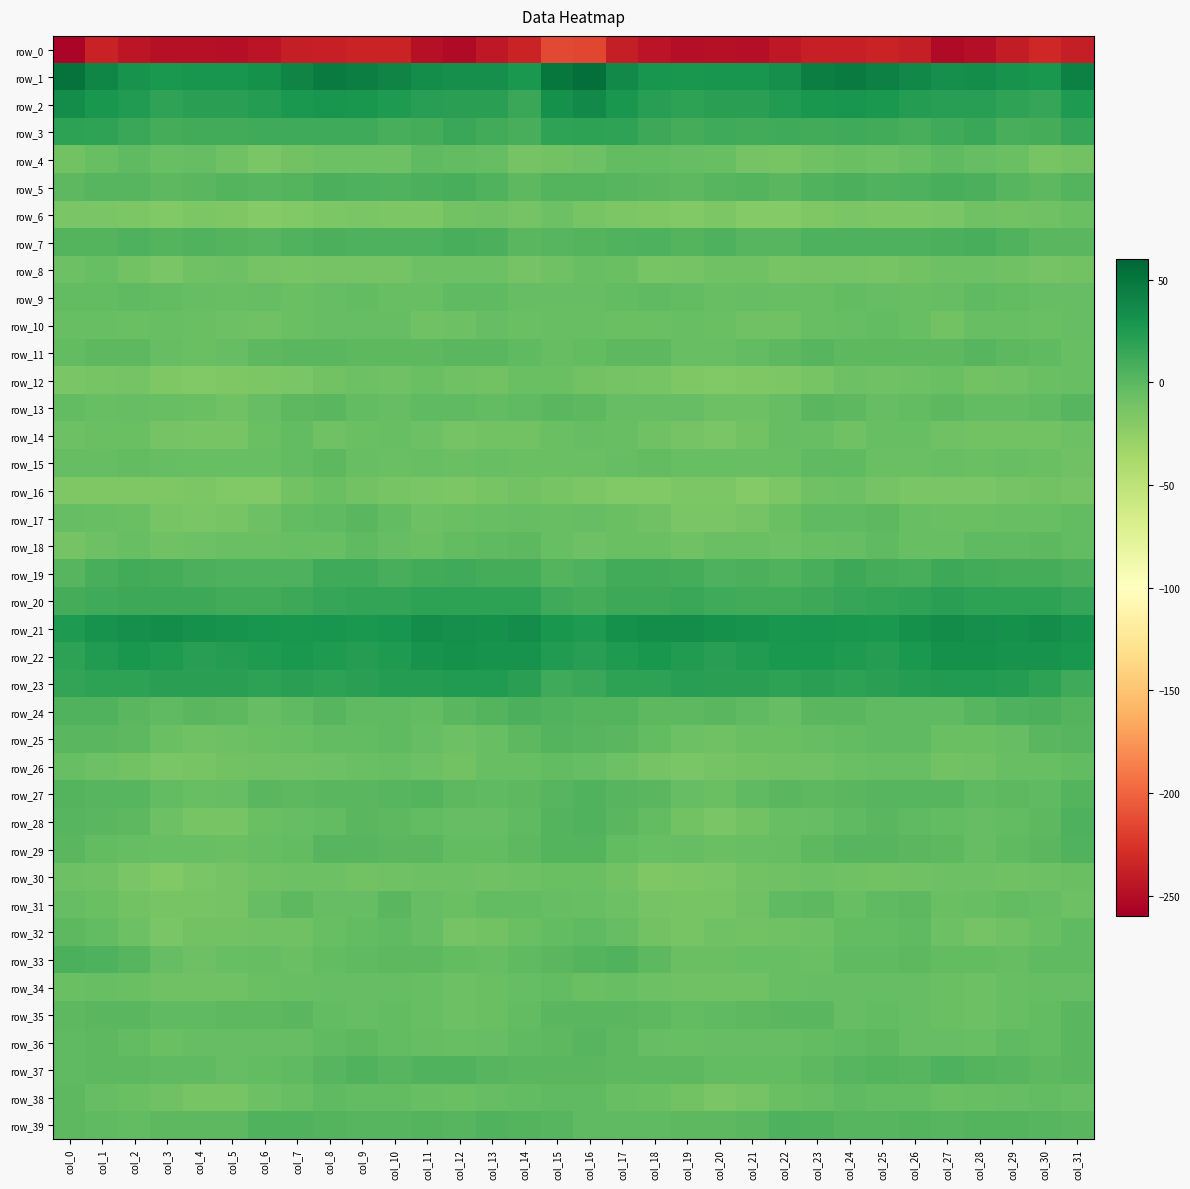

Which series has the largest total across all categories?

row_1